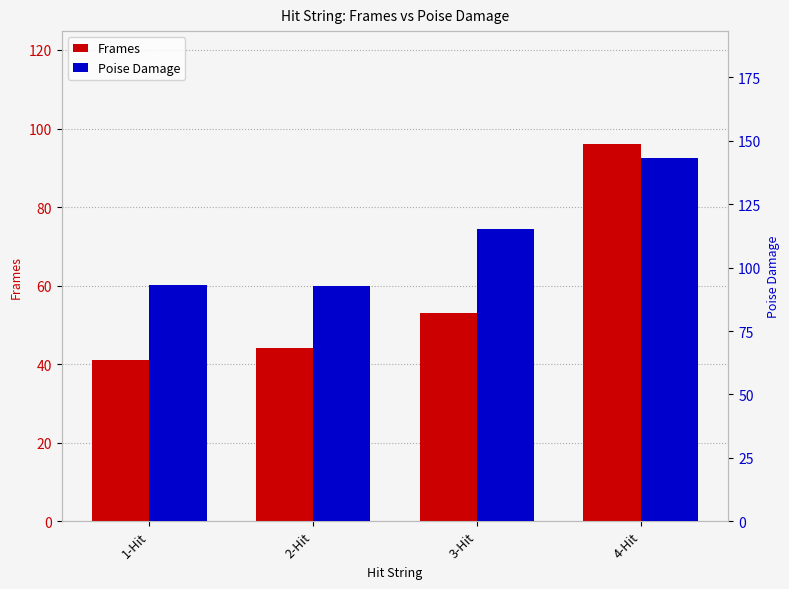

Where does the Poise Damage series first go above 115?

3-Hit